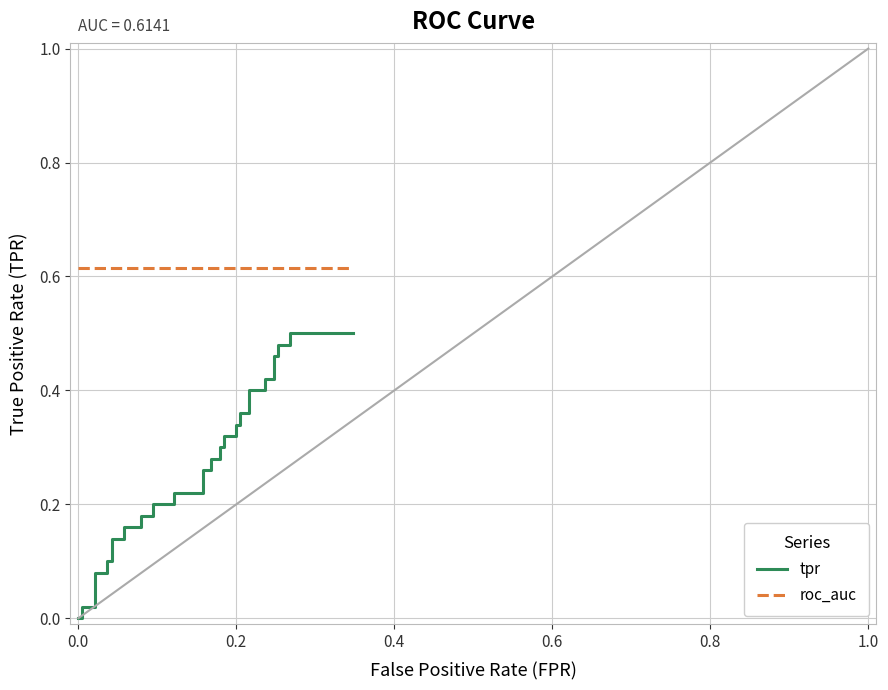

Reading left to right, list all the values displayed in this chart.

tpr: 0.0	0.0	0.0	0.0	0.1	0.1	0.1	0.1	0.1	0.1	0.2	0.2	0.2	0.2	0.2	0.2	0.2	0.2	0.3	0.3	0.3	0.3	0.3	0.3	0.3	0.3	0.3	0.3	0.4	0.4	0.4	0.4	0.4	0.4	0.5	0.5	0.5	0.5	0.5	0.5
roc_auc: 0.6	0.6	0.6	0.6	0.6	0.6	0.6	0.6	0.6	0.6	0.6	0.6	0.6	0.6	0.6	0.6	0.6	0.6	0.6	0.6	0.6	0.6	0.6	0.6	0.6	0.6	0.6	0.6	0.6	0.6	0.6	0.6	0.6	0.6	0.6	0.6	0.6	0.6	0.6	0.6